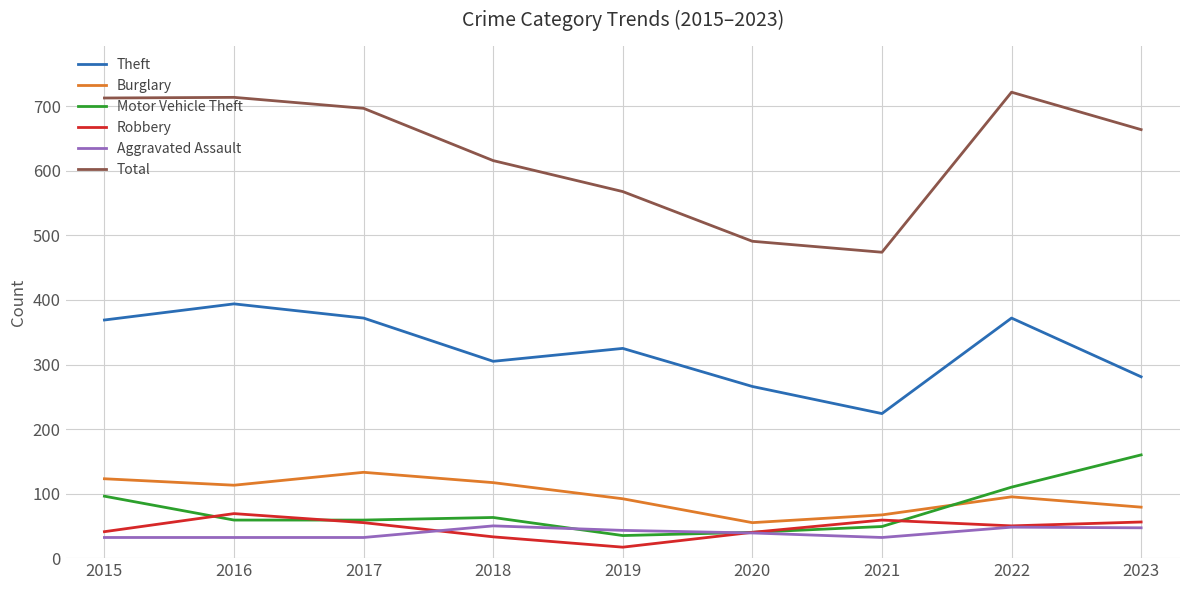

True or false: Total and Aggravated Assault cross at least once.

False